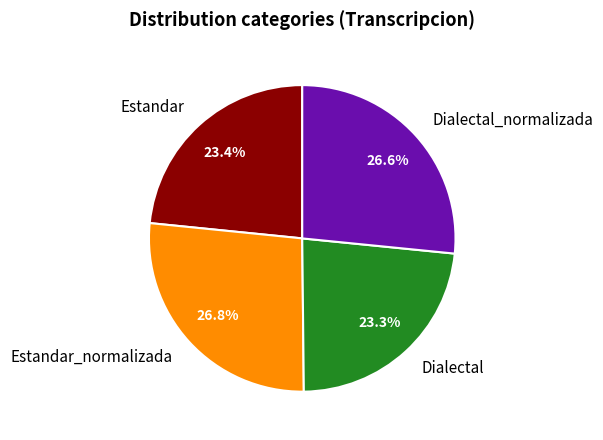

Does any single category account for the majority?

No